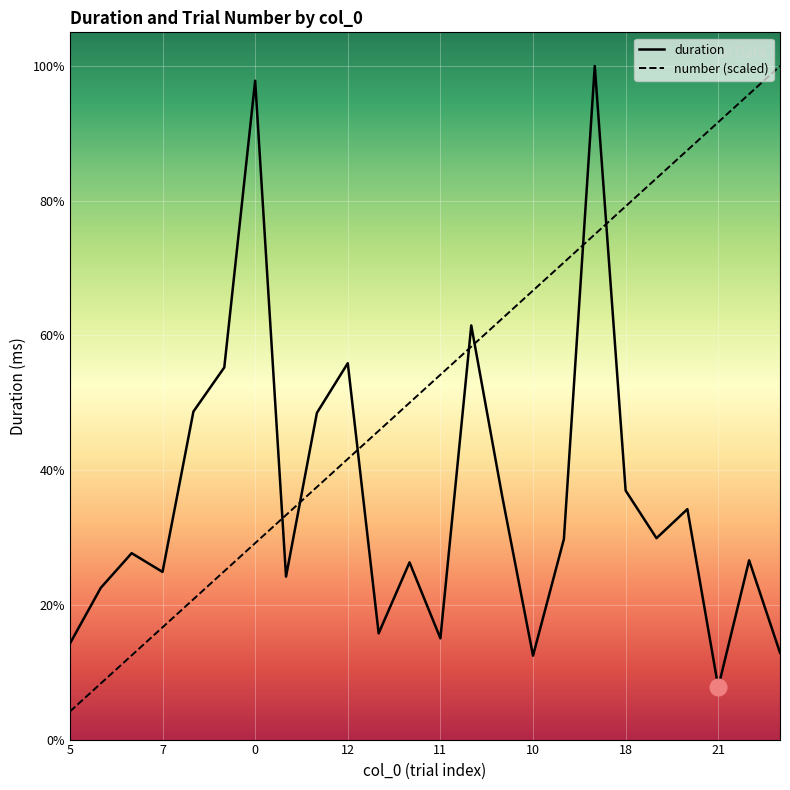

What is the label of the 13th point from the right?

14